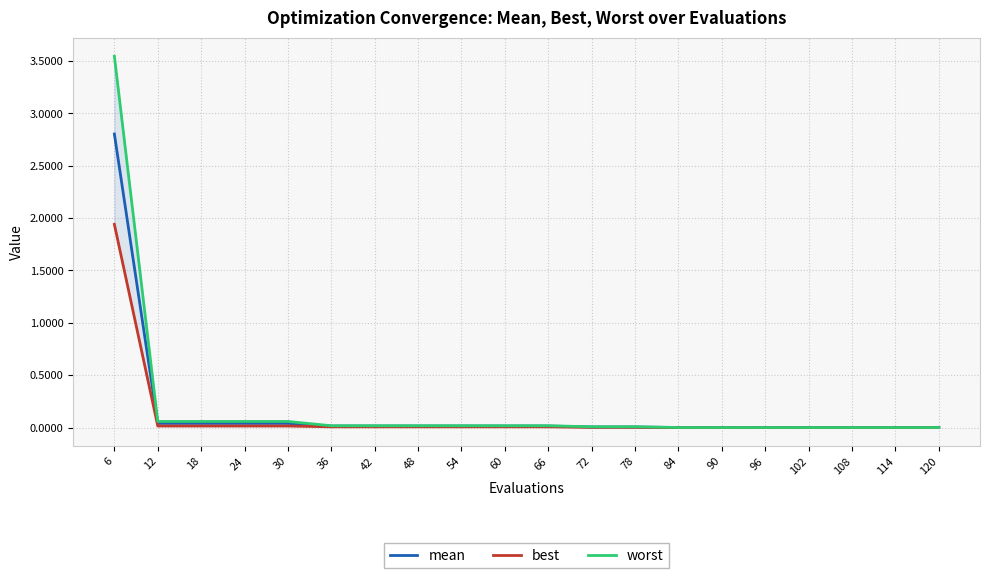

Reading left to right, what are all the values shown in this chart?

mean: 2.8	0.0	0.0	0.0	0.0	0.0	0.0	0.0	0.0	0.0	0.0	0.0	0.0	0.0	0.0	0.0	0.0	0.0	0.0	0.0
best: 1.9	0.0	0.0	0.0	0.0	0.0	0.0	0.0	0.0	0.0	0.0	0.0	0.0	0.0	0.0	0.0	0.0	0.0	0.0	0.0
worst: 3.5	0.1	0.1	0.1	0.1	0.0	0.0	0.0	0.0	0.0	0.0	0.0	0.0	0.0	0.0	0.0	0.0	0.0	0.0	0.0